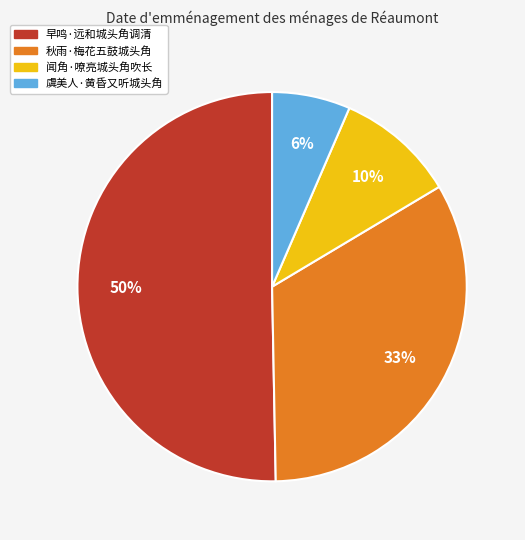

To the nearest percent, what is the difference between the largest and smallest slice percentages?

44%